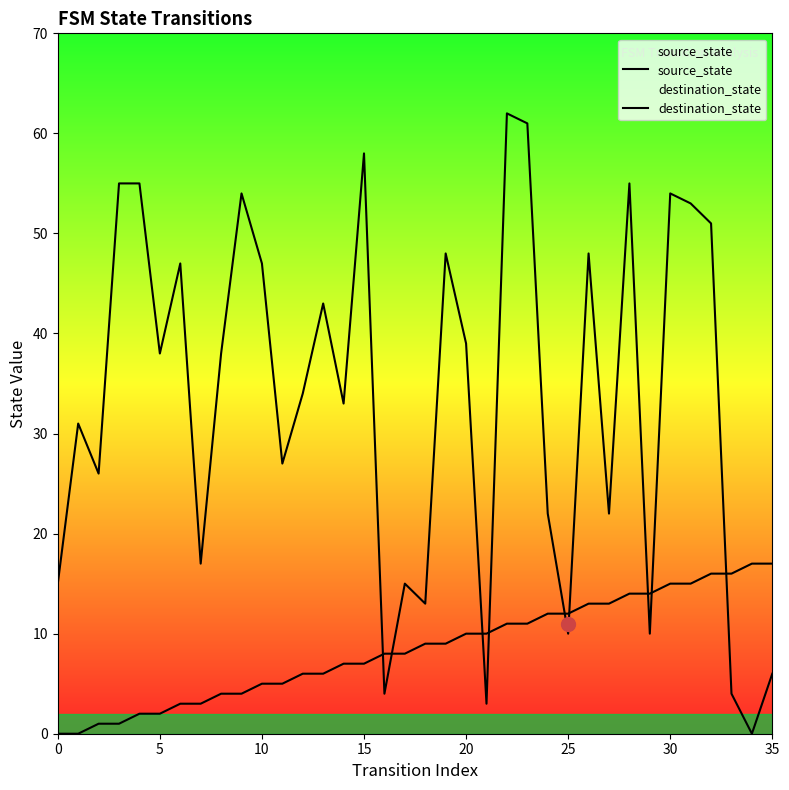

What is the label of the 18th point from the right?

18